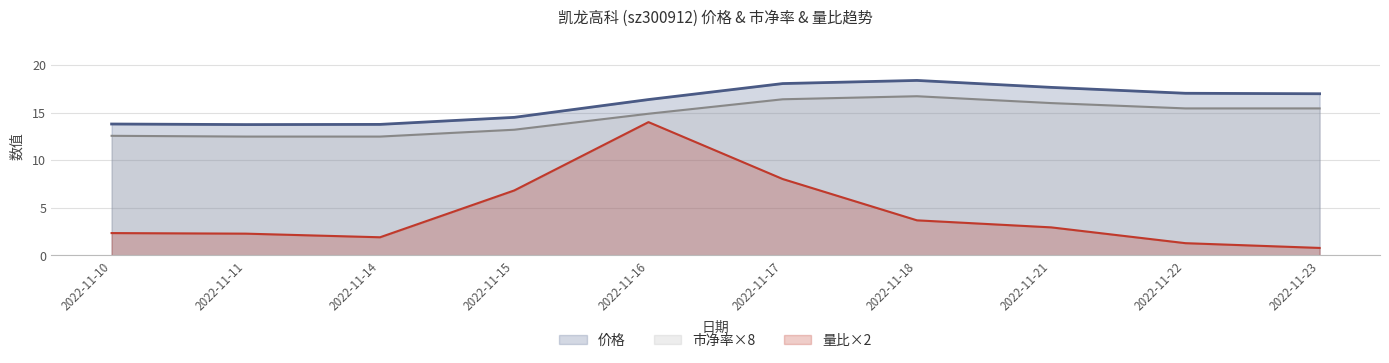

Reading right to left, transcribe all the data shown in this chart.

价格: 17.0	17.0	17.6	18.4	18.1	16.4	14.5	13.8	13.7	13.8
市净率: 15.4	15.4	16.0	16.7	16.4	14.9	13.2	12.5	12.5	12.6
量比: 0.8	1.3	2.9	3.7	8.0	14.0	6.8	1.9	2.3	2.3